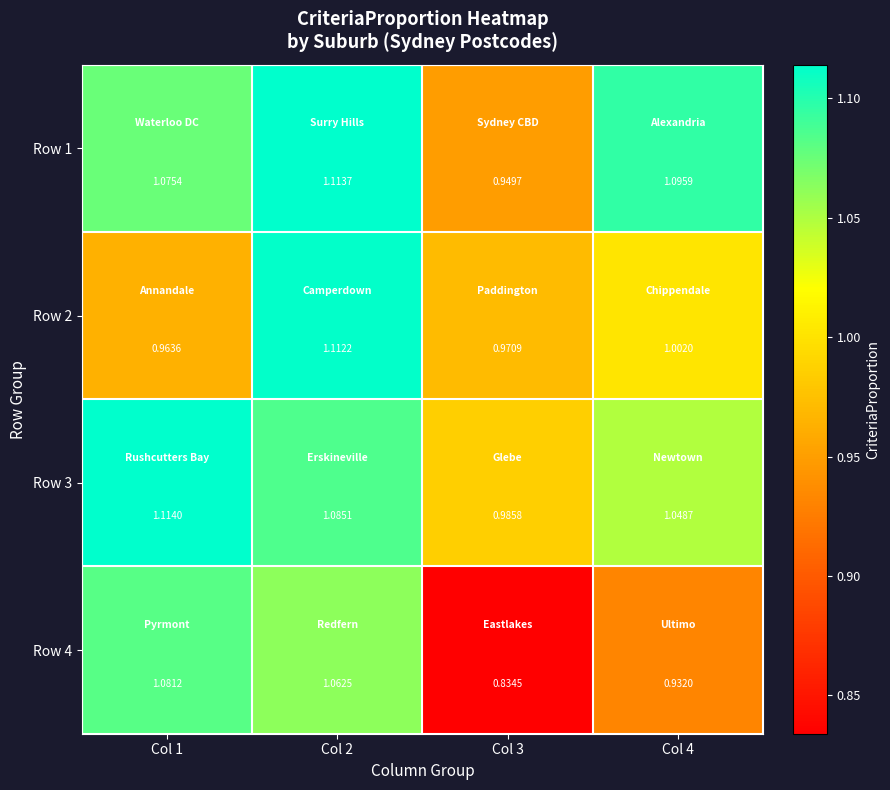

Is the value of Row 3 at Col 2 greater than the value of Row 4 at Col 2?

Yes